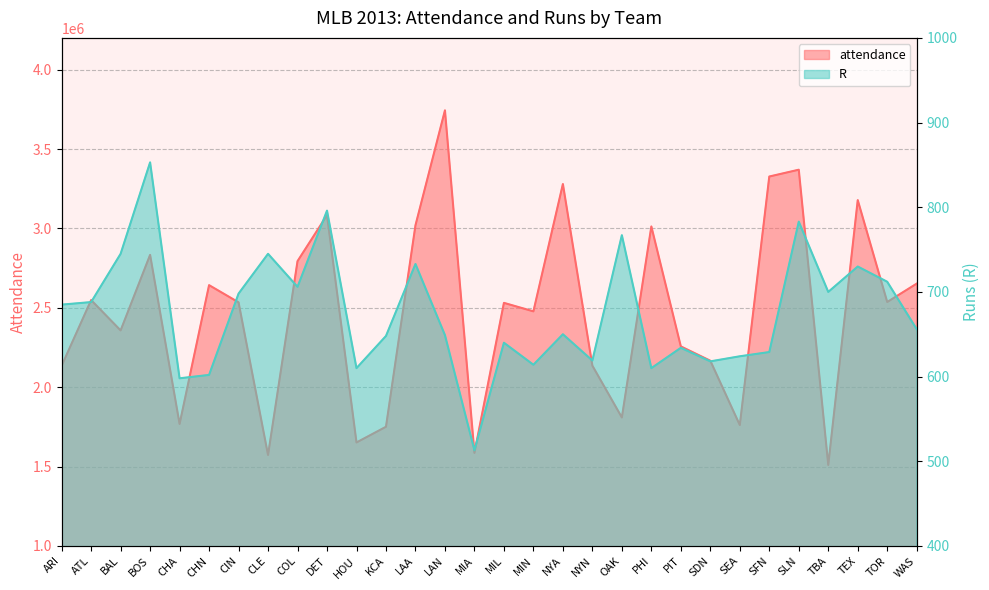

Read the R value at SFN, to the nearest 50.

650